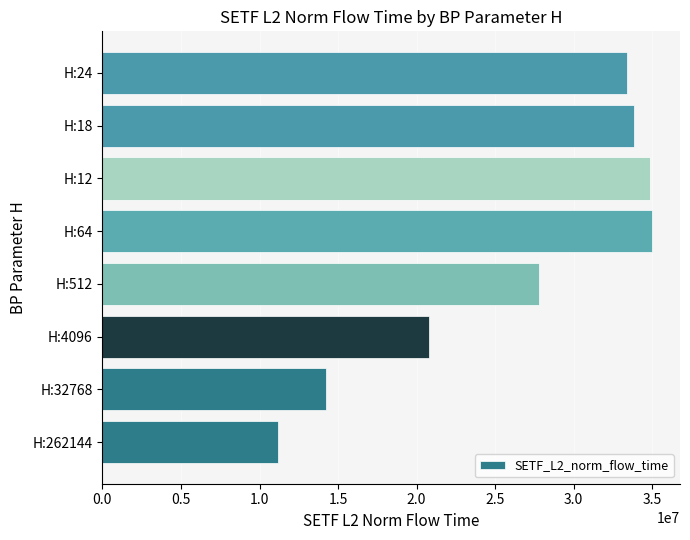

What is the change in value from H:262144 to H:32768?

+3056431.8